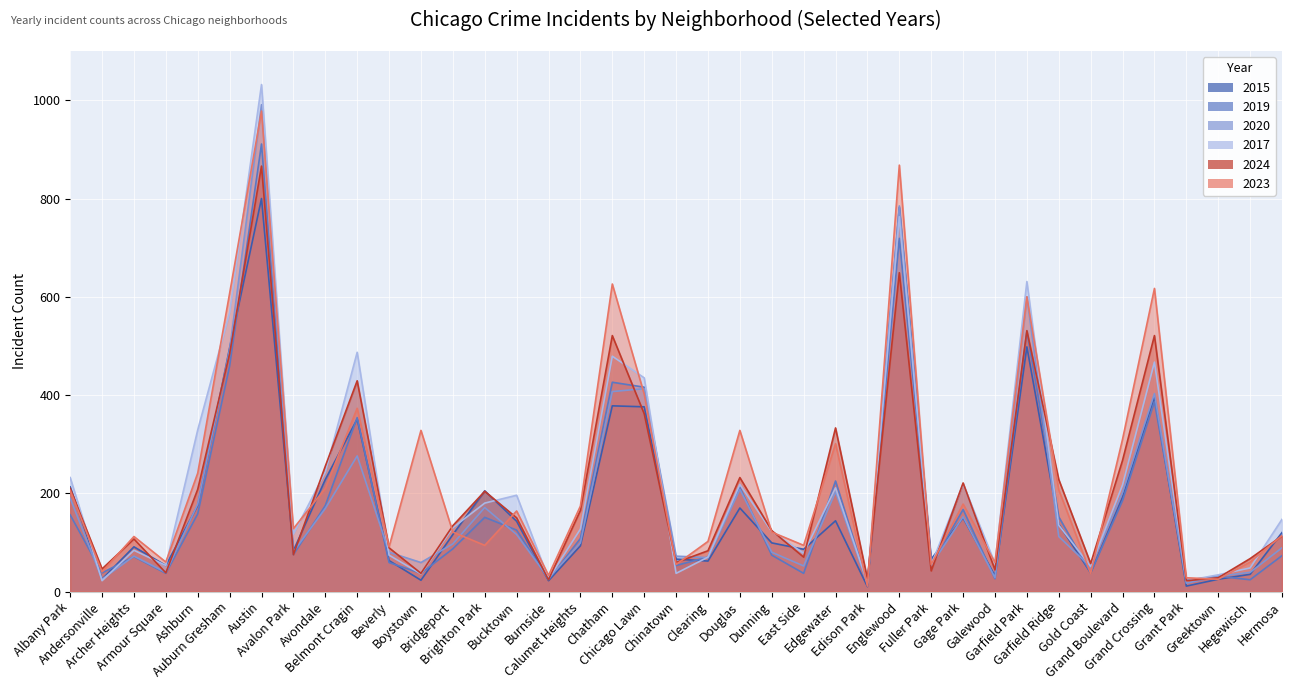

True or false: 2020 has a value of 413 at Chicago Lawn.

True